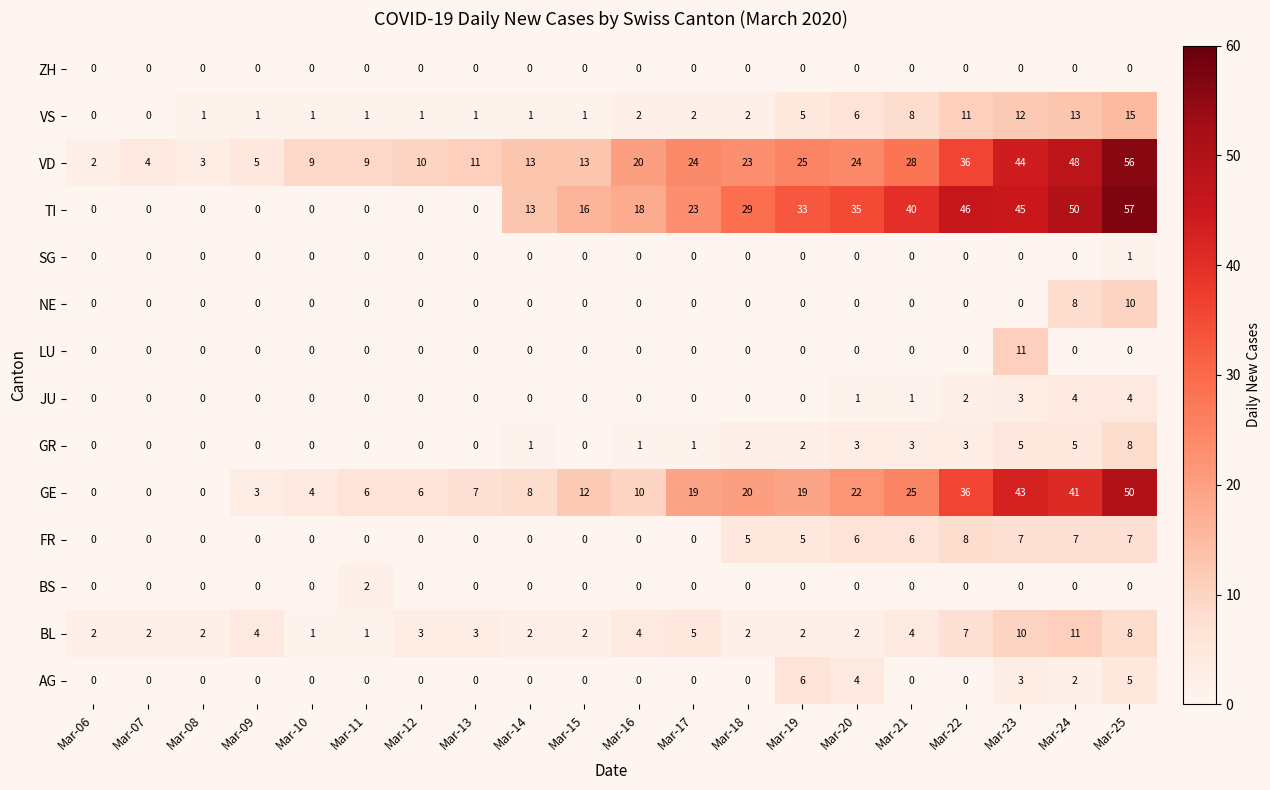

What is the maximum value shown in the chart?

57